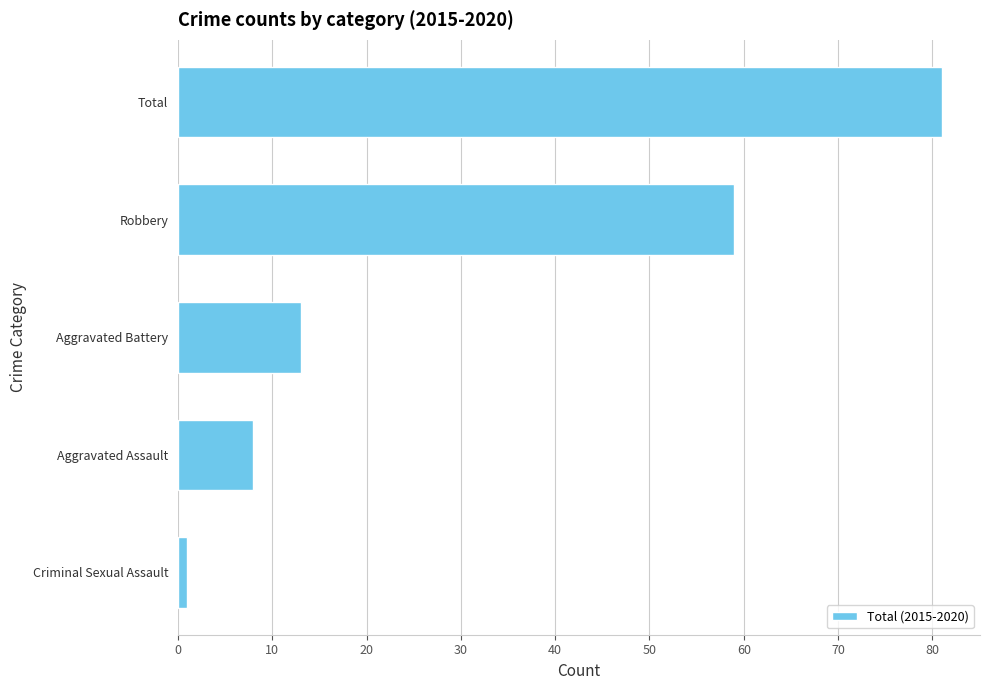

What is the label of the 4th bar from the bottom?

Robbery